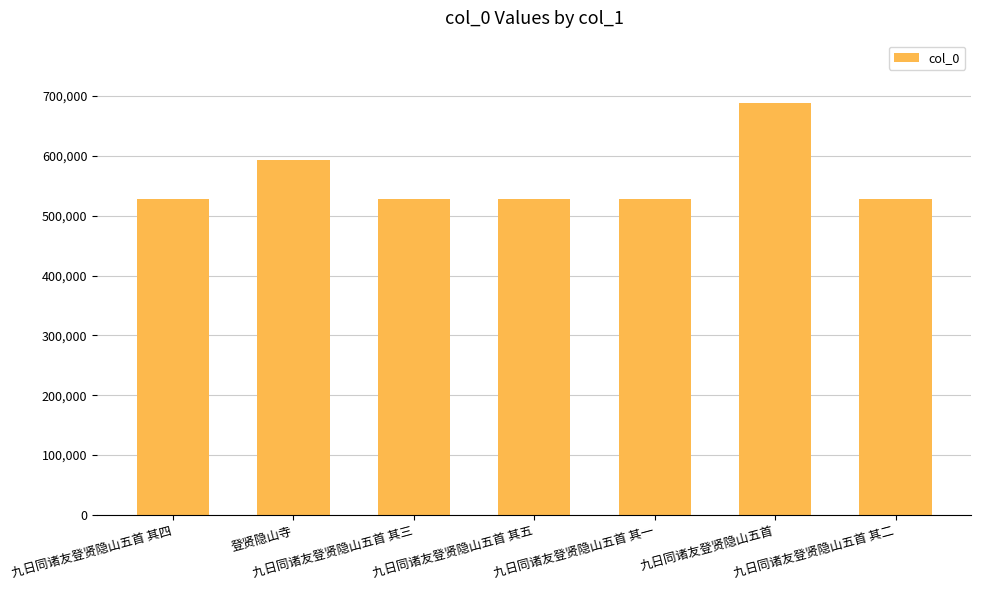

The chart shows a value of 179021 at 九日同诸友登贤隐山五首 其一. True or false?

False